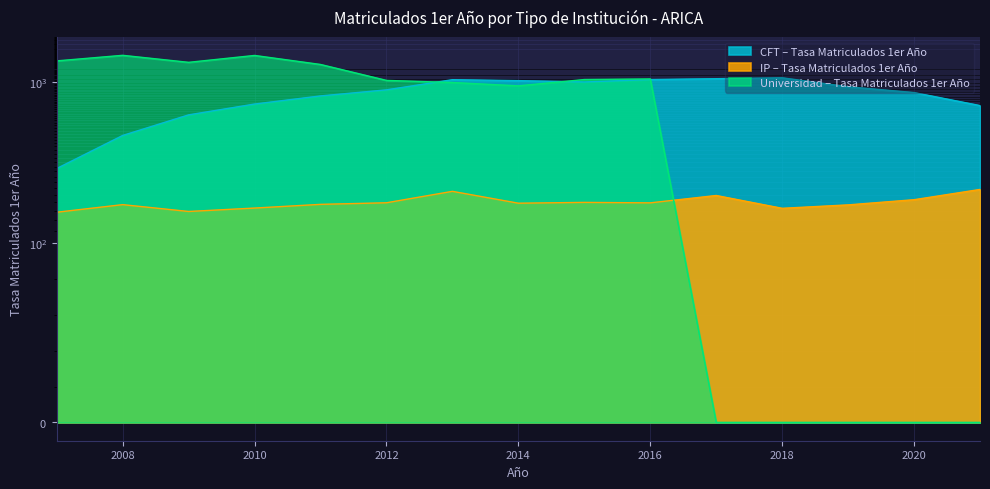

What is the difference between the maximum and second lowest values in the CFT series?

599.0